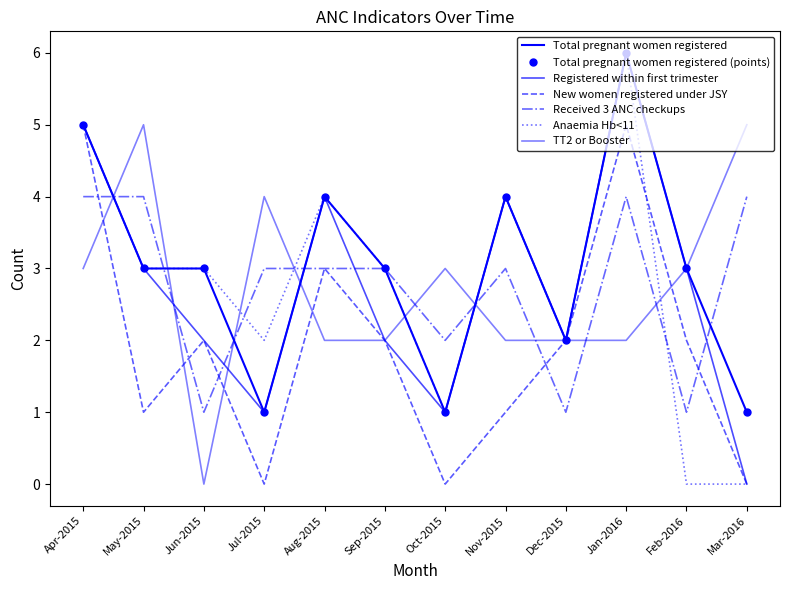

Where does the TT2 or Booster series first go above 3?

May-2015